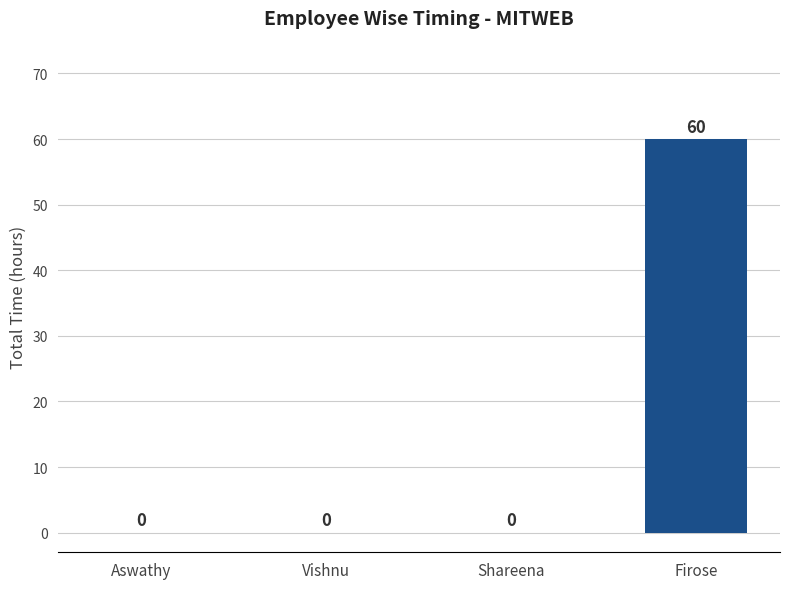

The chart shows a value of 60 at Firose. True or false?

True